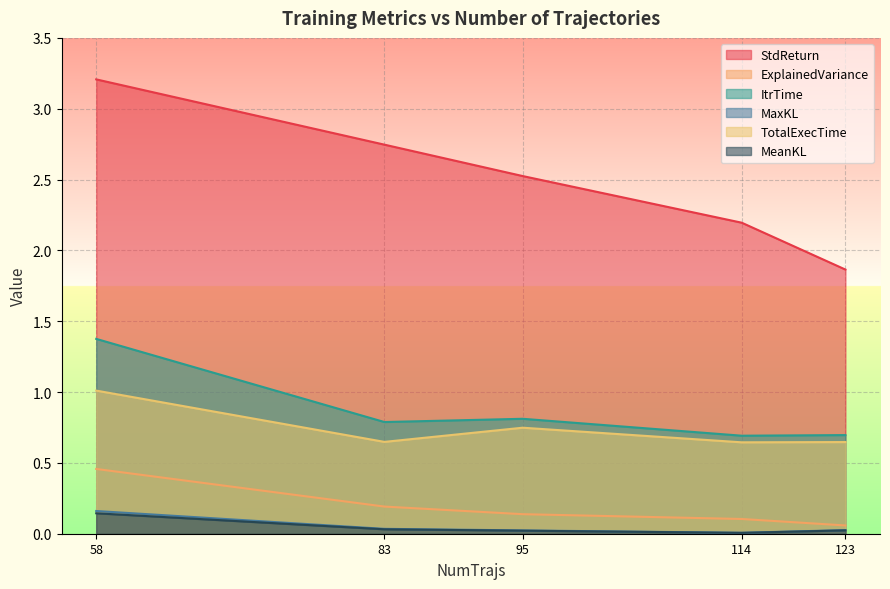

What is the total value across all series at 58?

6.4